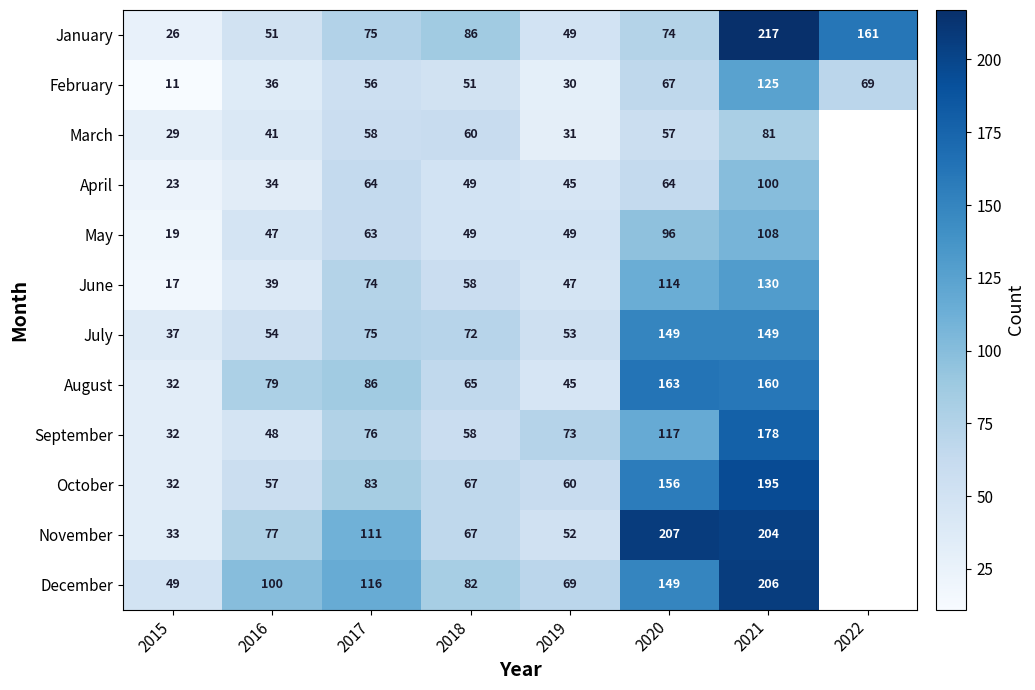

What is the average value of the February series?

56